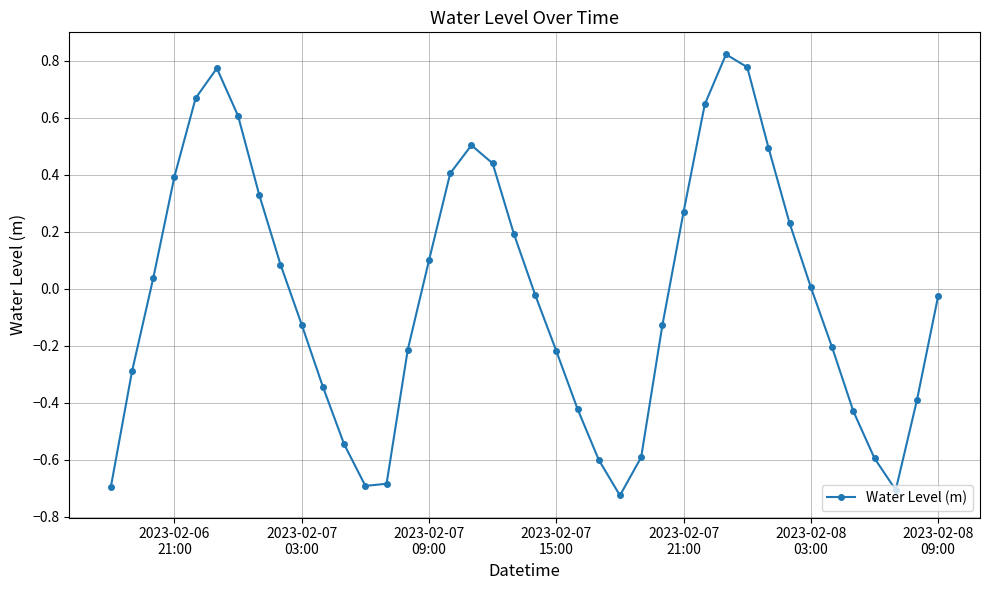

True or false: there are more than 2 points higher than both neighbors.

True